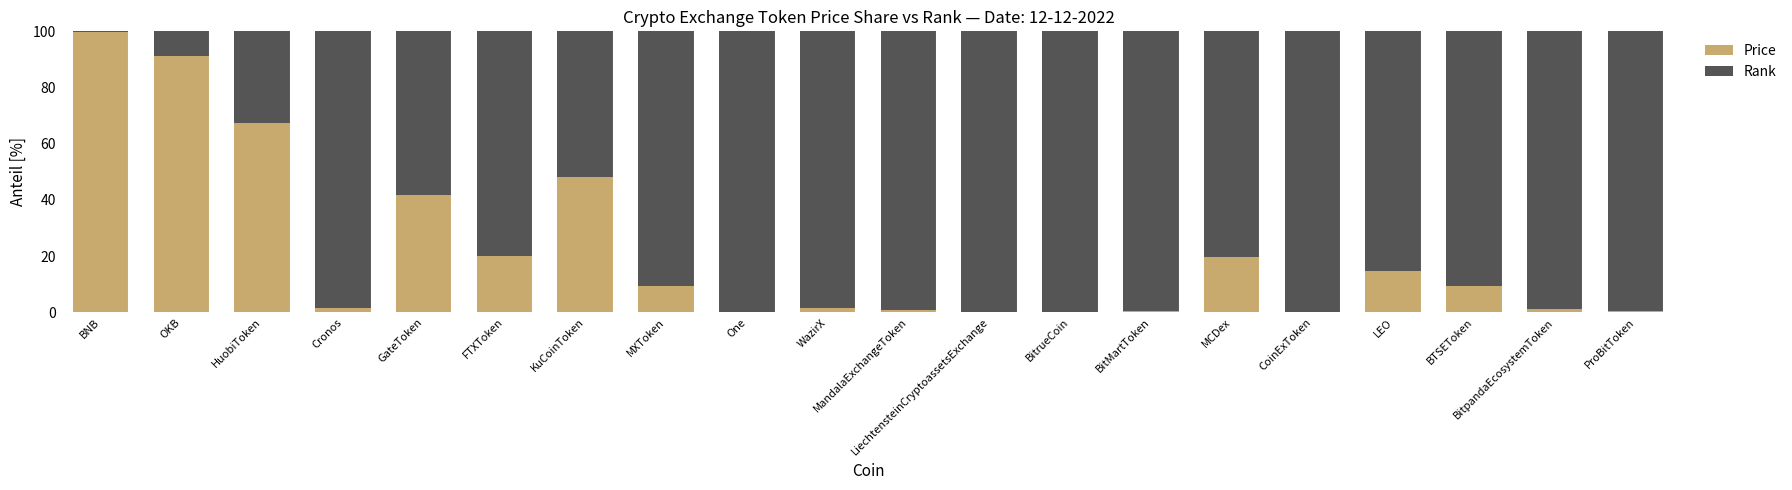

The Price series shows 48.3 at KuCoinToken. True or false?

True